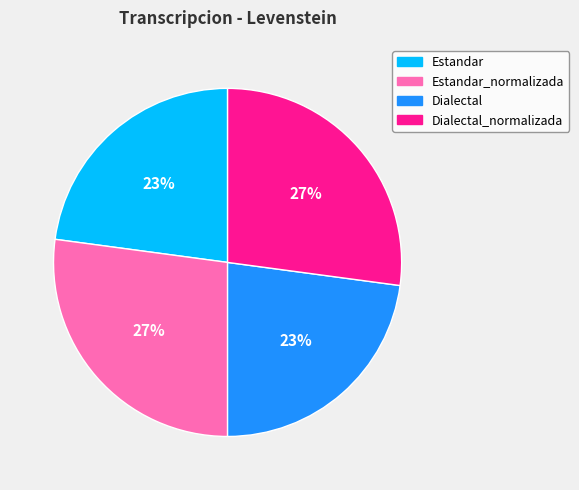

Is there any slice that represents more than half of the pie?

No